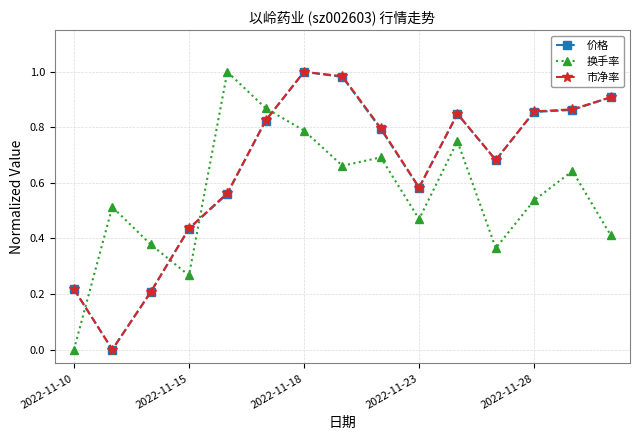

In 换手率, how many points are lower than both neighbors (excluding endpoints)?

4